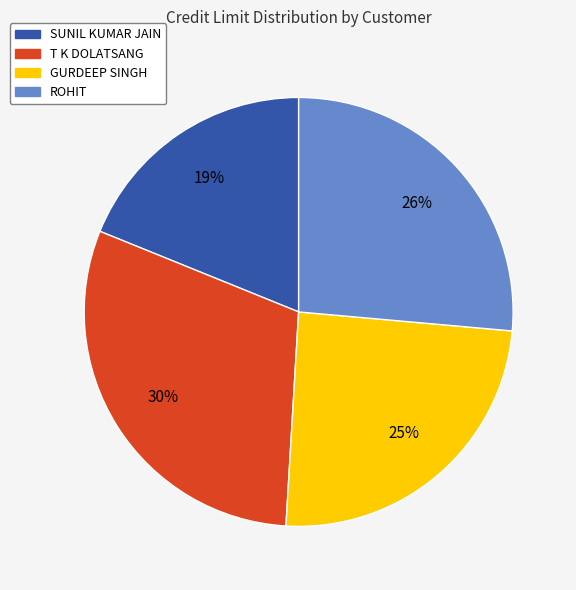

To the nearest percent, what percentage of the pie is ROHIT?

26%